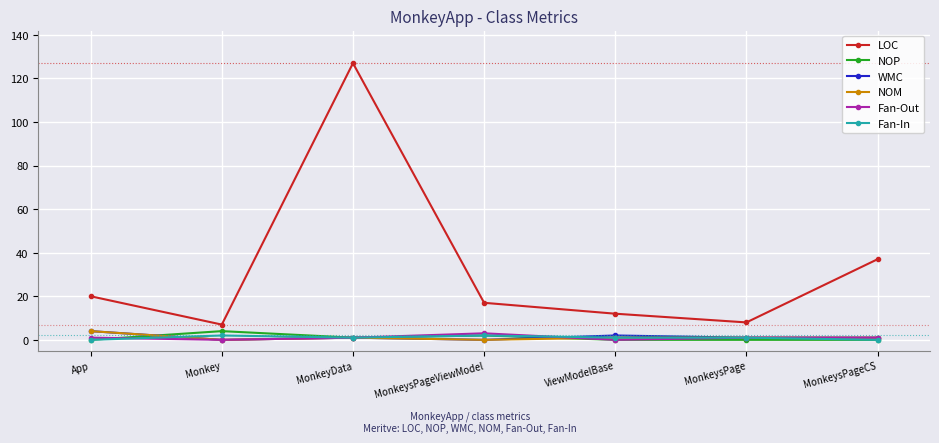

In LOC, how many points are lower than both neighbors (excluding endpoints)?

2